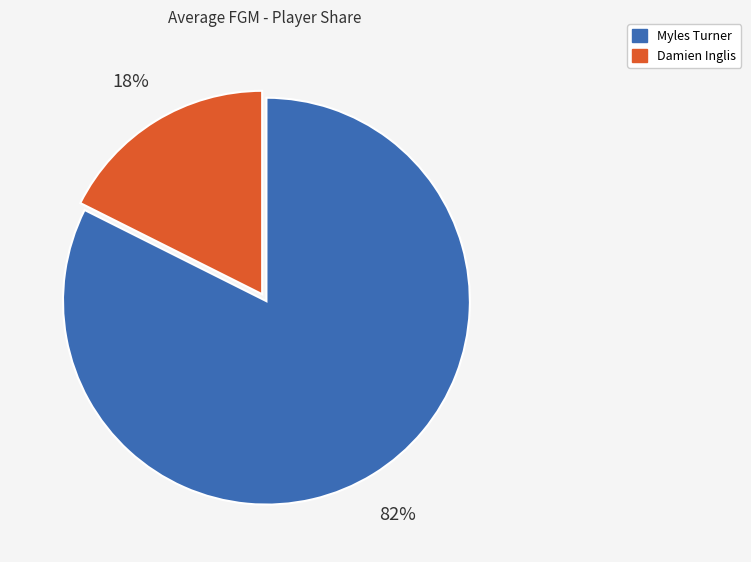

Which category has the smallest portion of the pie?

Damien Inglis